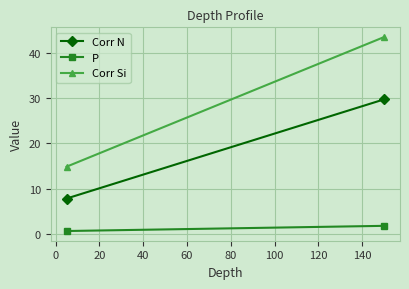

What are all the series names shown in the legend?

Corr N, P, Corr Si